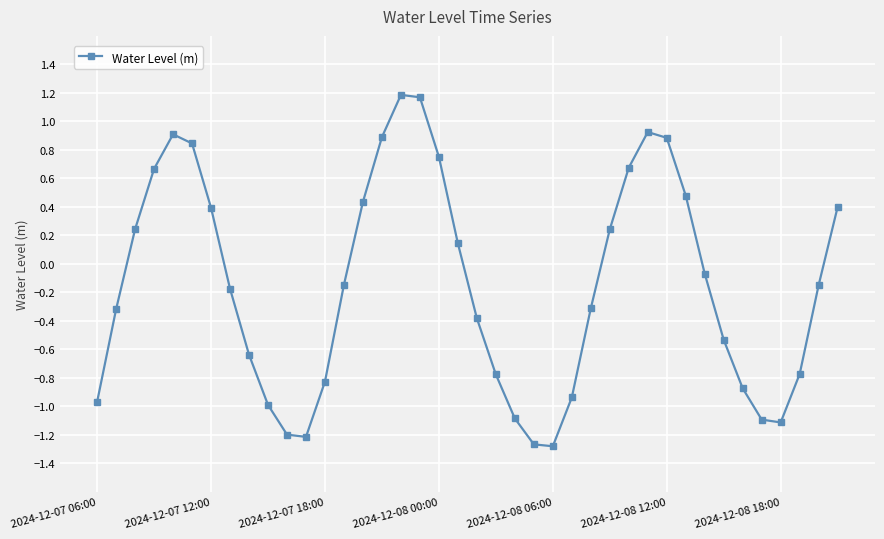

How many points are higher than both their immediate neighbors (excluding endpoints)?

3